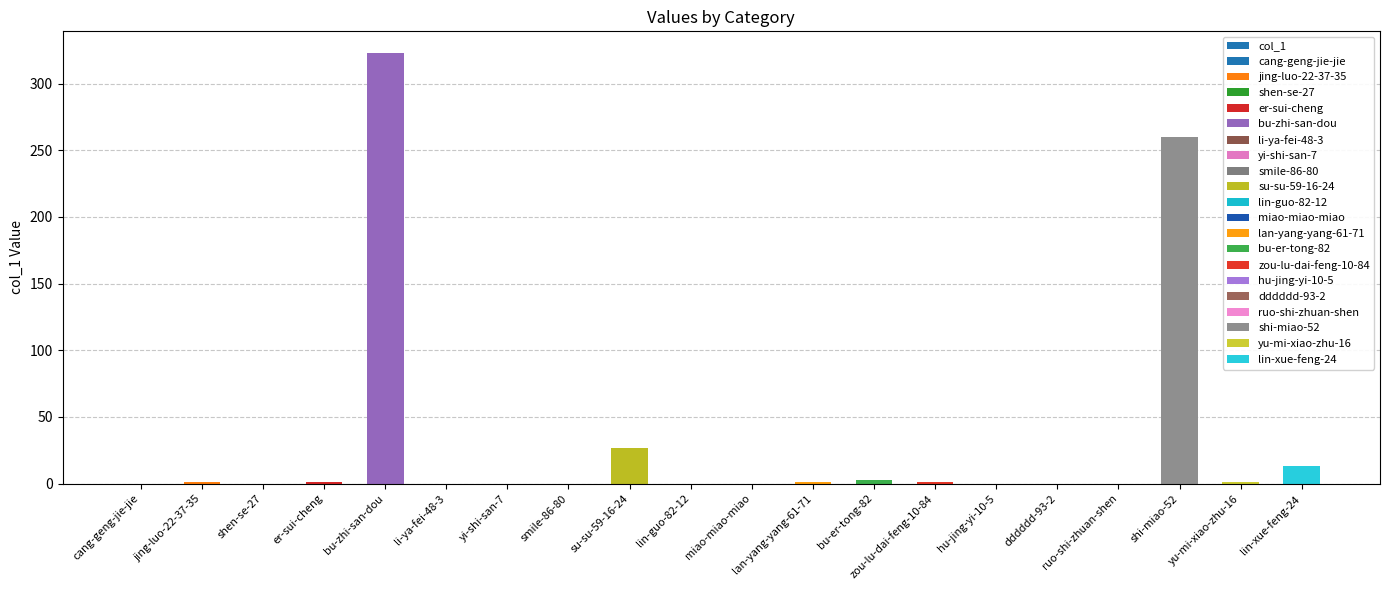

True or false: the data shows 205 at lin-guo-82-12.

False